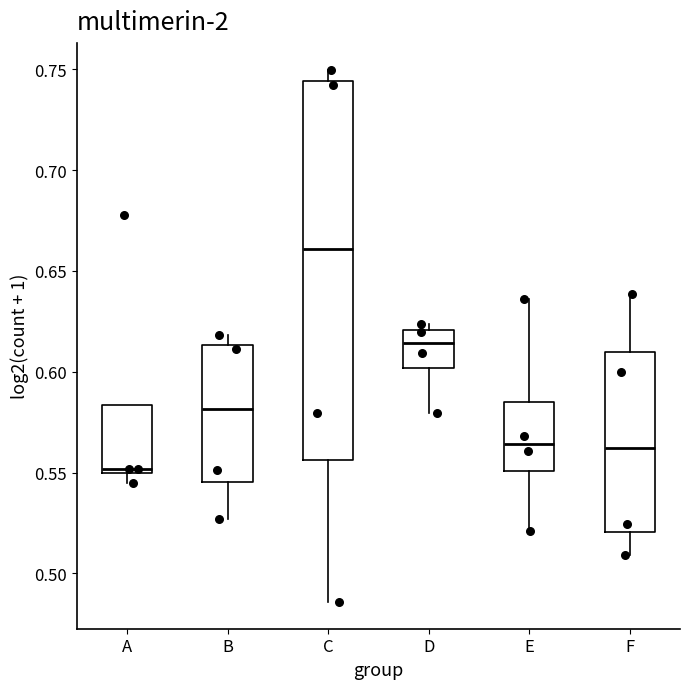

Where is the upper edge of the box for F on the y-axis? The values are not printed on the chart, so give them approximately, as read against the axis.

0.610